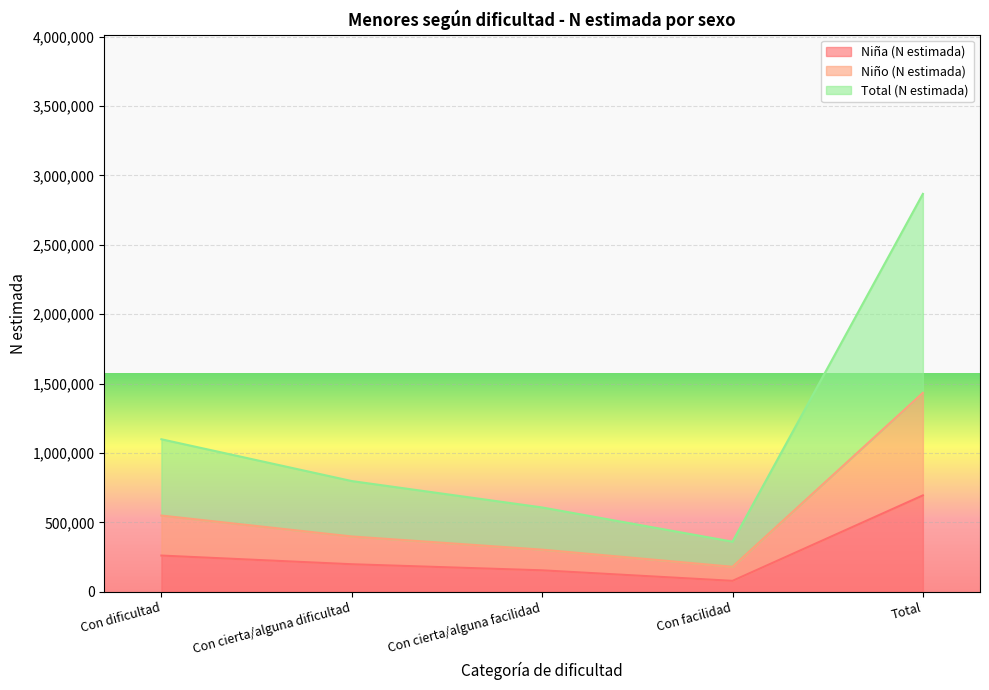

What value does the Niña (N estimada) series have at Con cierta/alguna dificultad, to the nearest 10?

198970